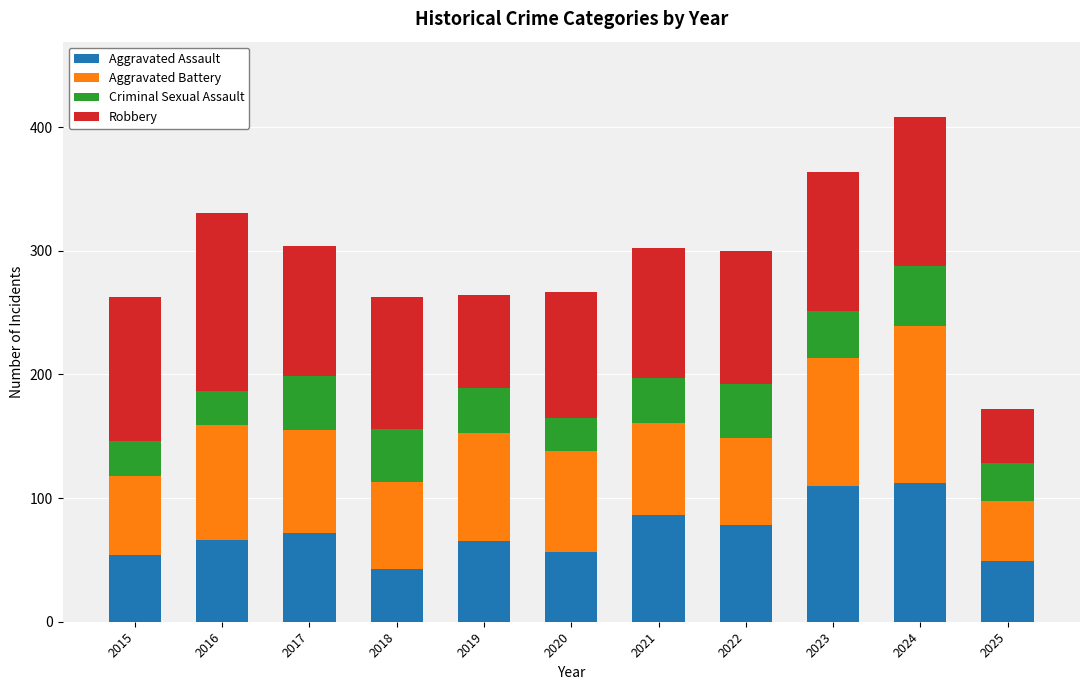

True or false: Aggravated Assault has a value of 72 at 2017.

True